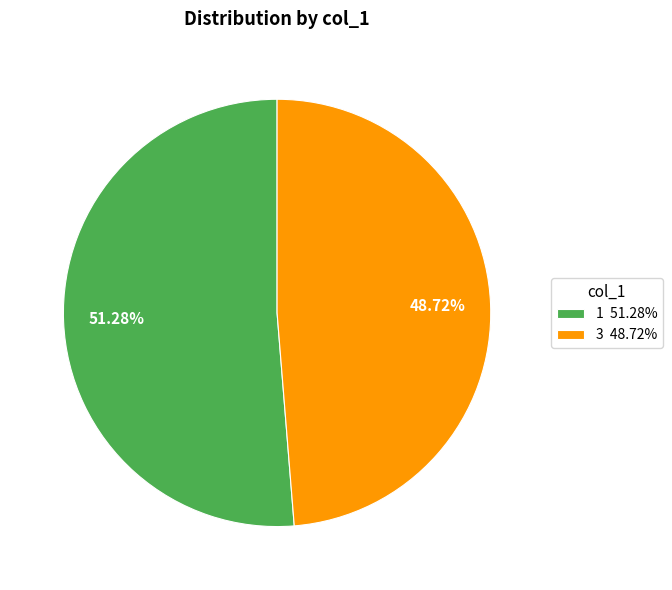

Which has a higher value, 1 51.28% or 3 48.72%?

1 51.28%